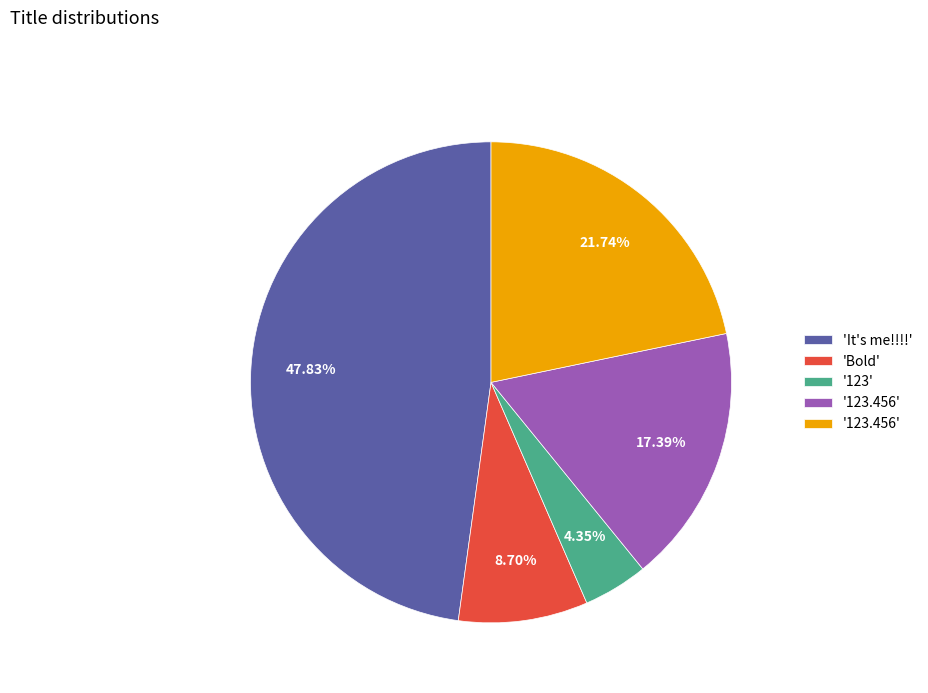

Is there any slice that represents more than half of the pie?

No